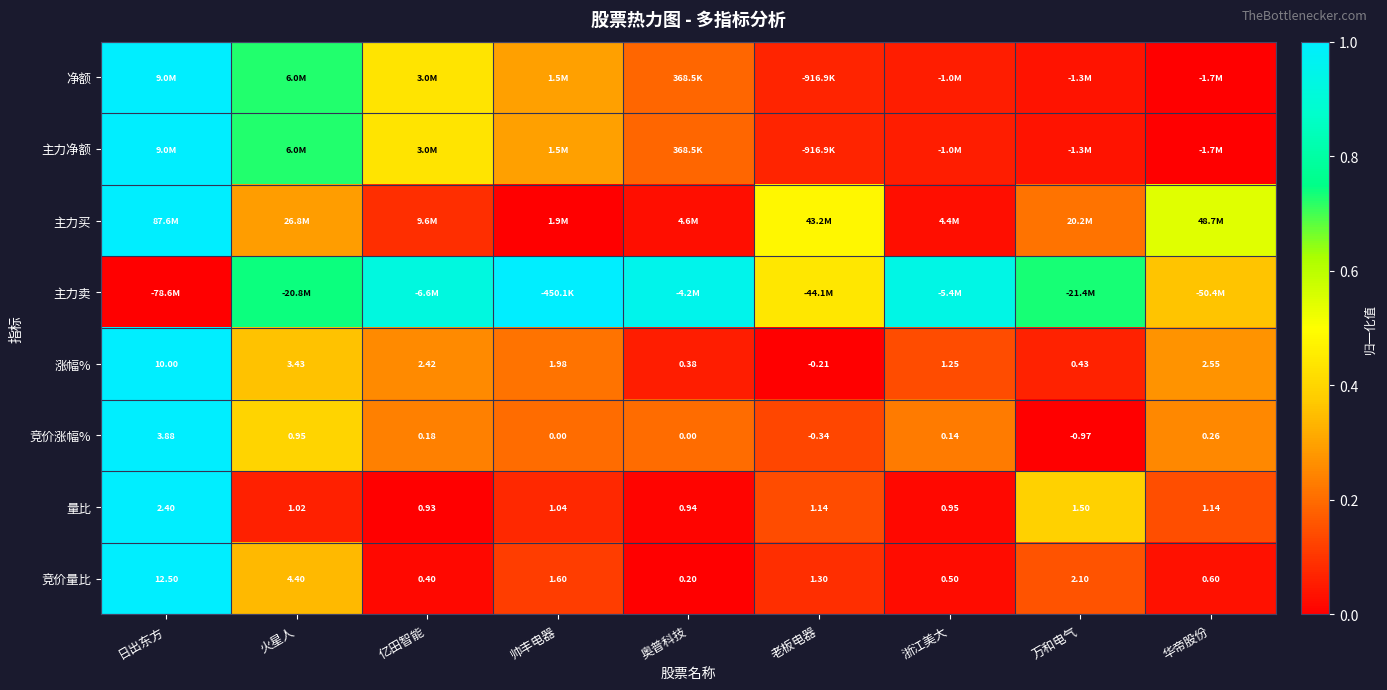

At which label is 涨幅% closest to 4?

火星人